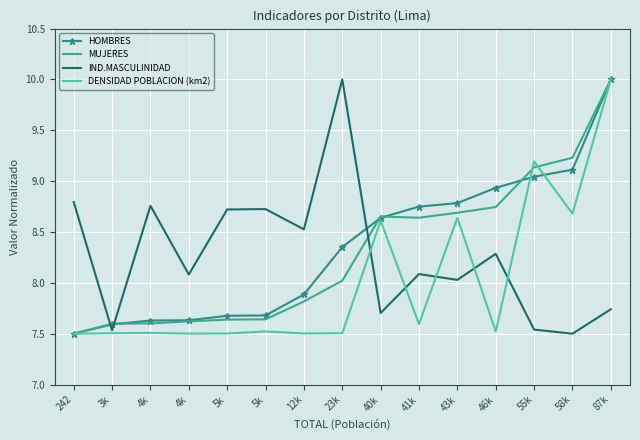

What is the spread (max minus min) of values at 41k?

1.2